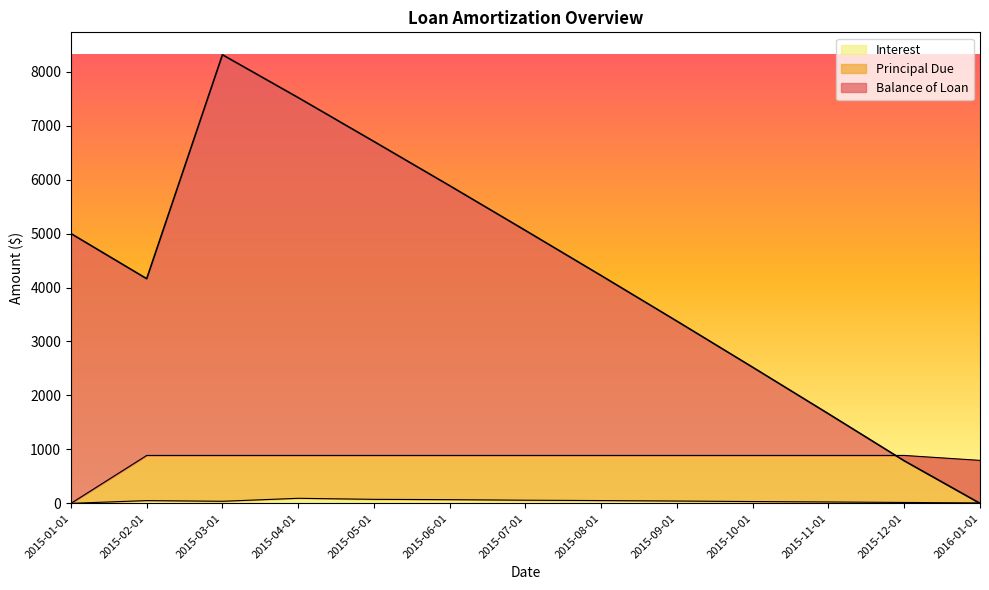

What is the sum of the Balance of Loan values at 2015-04-01 and 2015-03-01?

15833.4